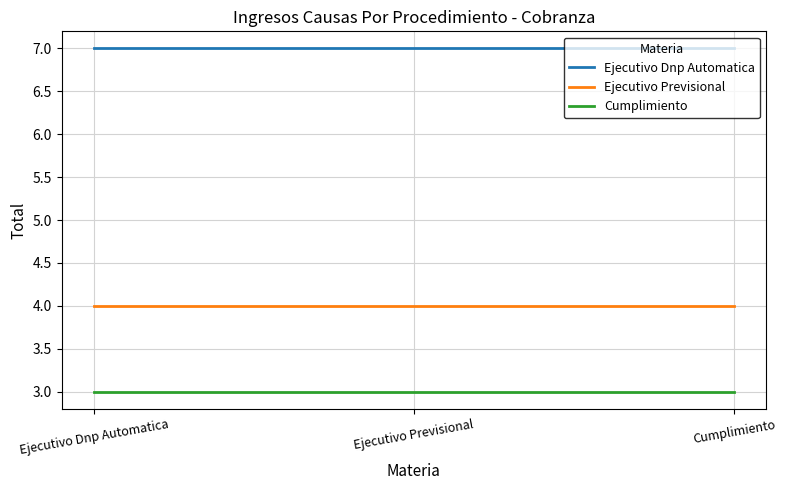

What is the spread (max minus min) of values at Ejecutivo Previsional?

4